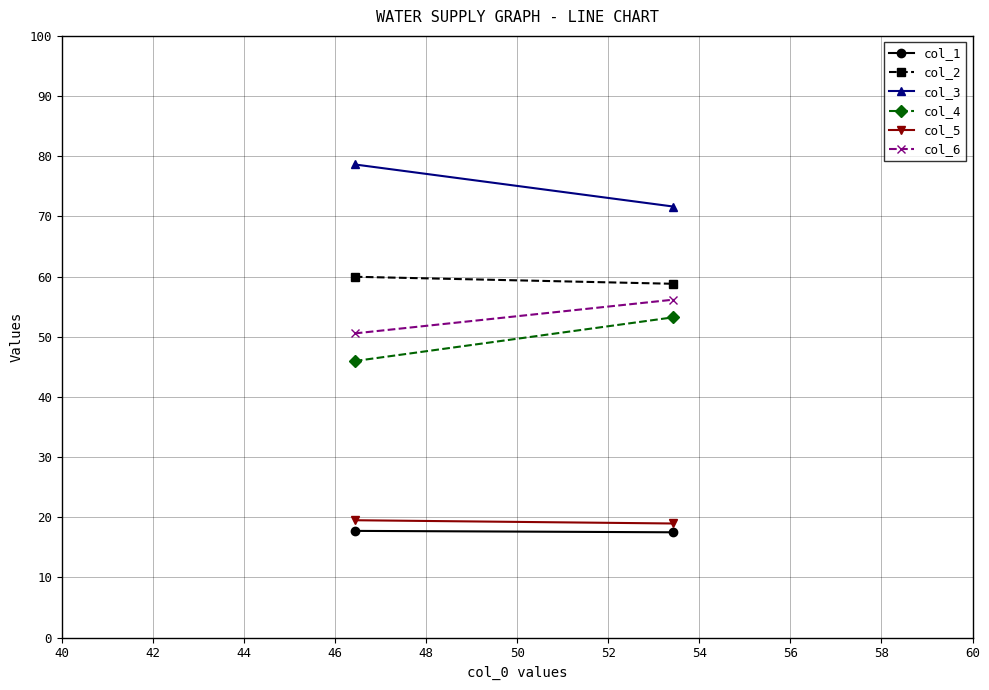

What are all the series names shown in the legend?

col_1, col_2, col_3, col_4, col_5, col_6